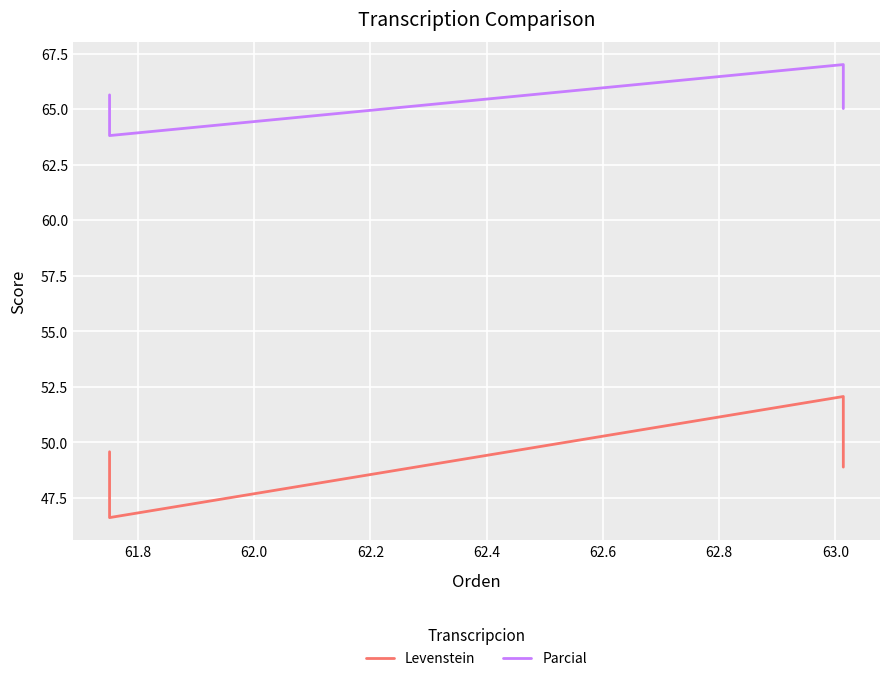

The Parcial series shows 97.1 at 62.2. True or false?

False